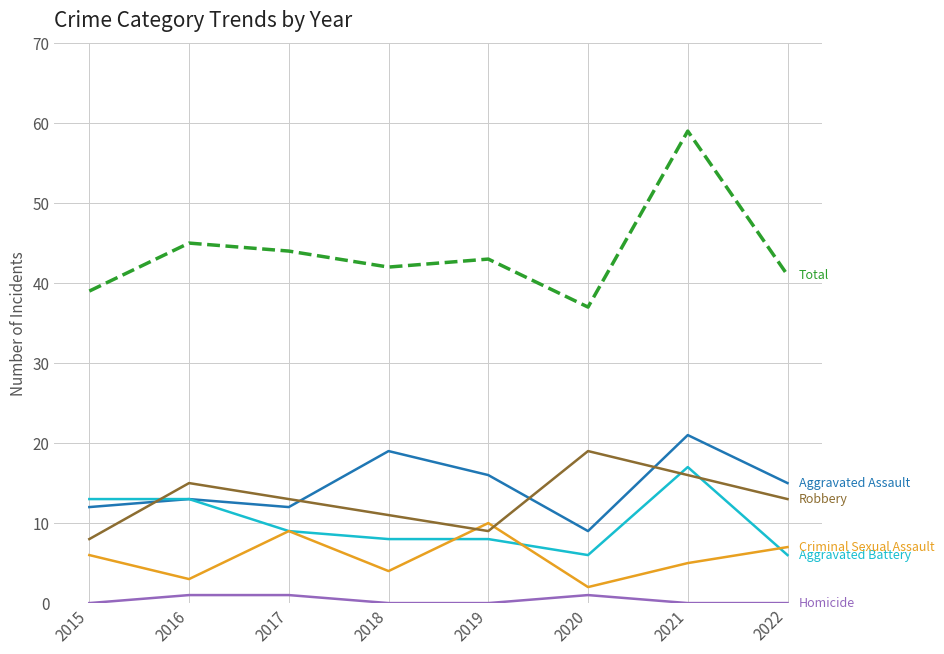

What is the spread (max minus min) of values at 2022?

41